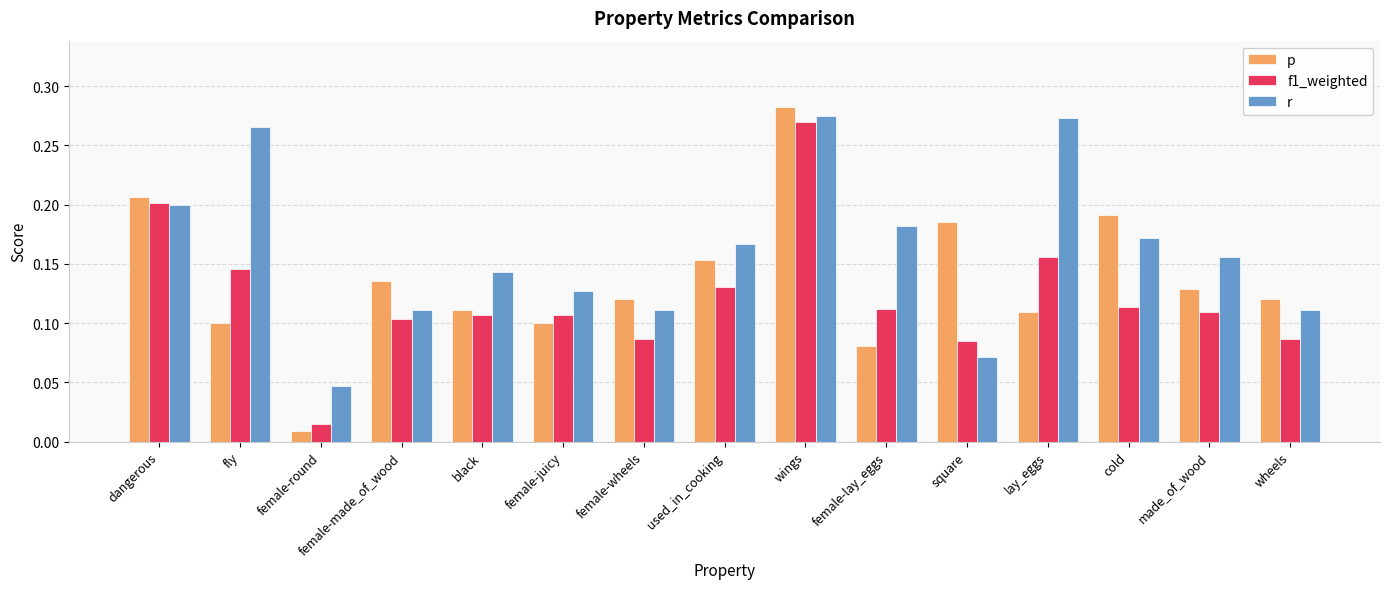

What is the label of the 7th bar from the left?

female-wheels